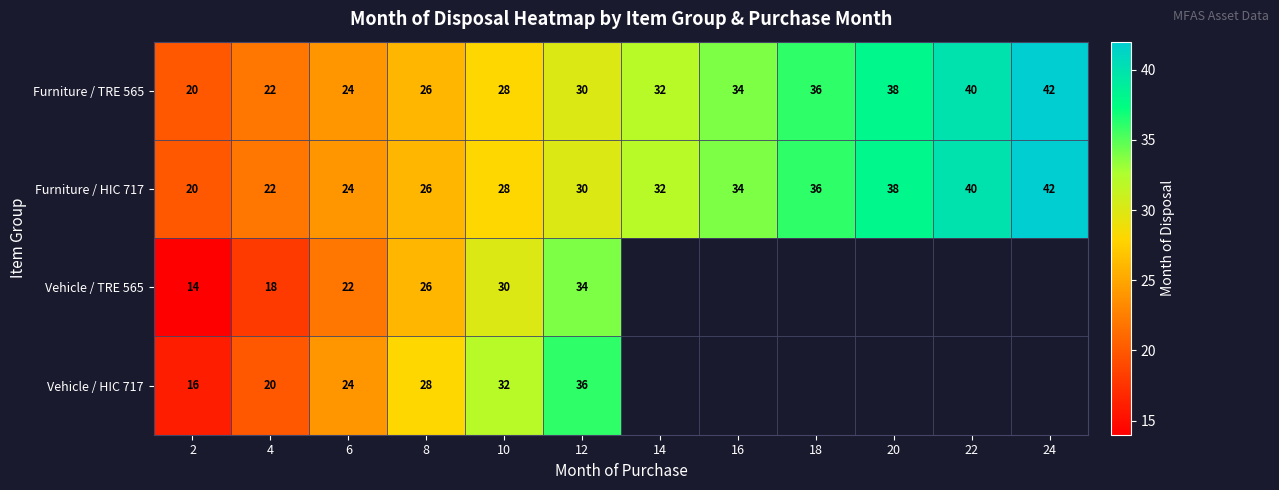

At how many categories does at least one series exceed 20?

11